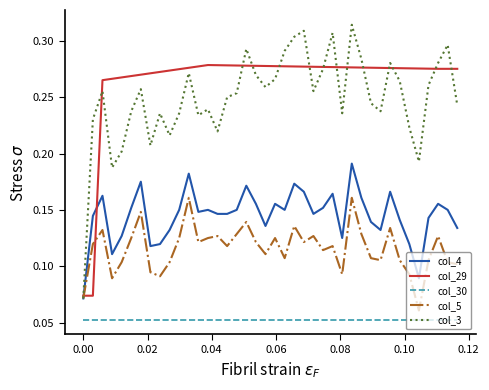

How many interior local peaks does the col_5 series have?

12